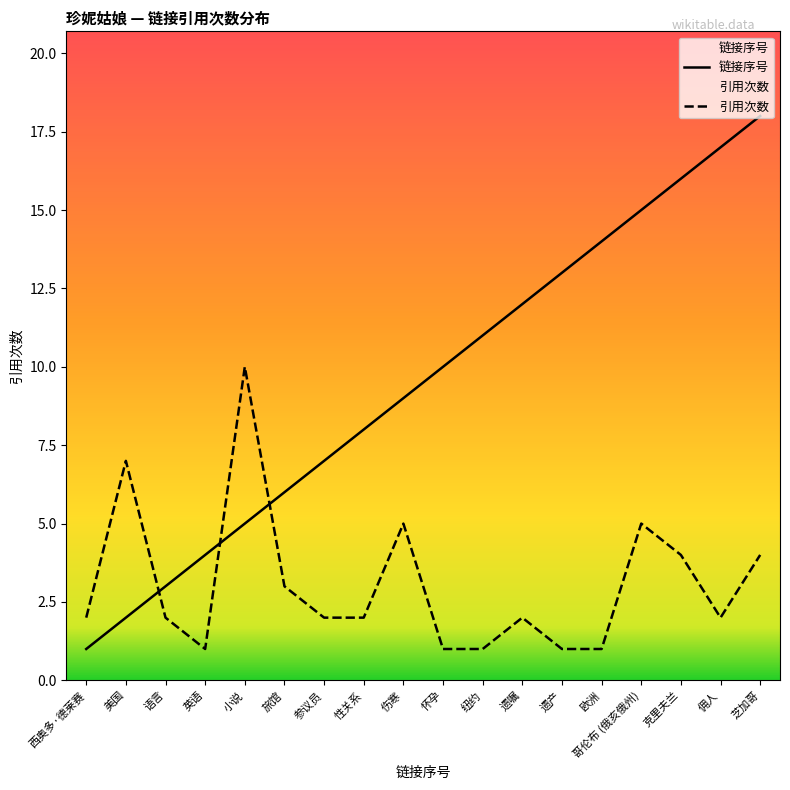

What is the difference between the 引用次数 values at 欧洲 and 西奥多·德莱赛?

1